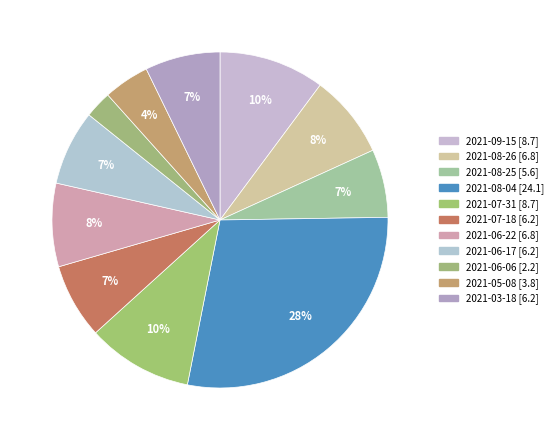

True or false: 2021-06-22 accounts for 18% of the total.

False